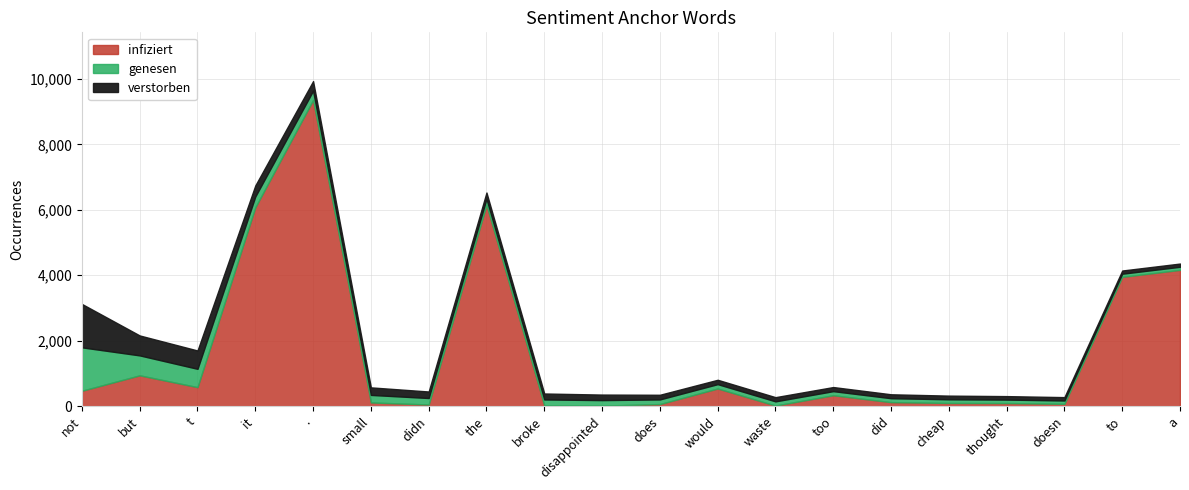

What is the minimum value shown in the chart?

17